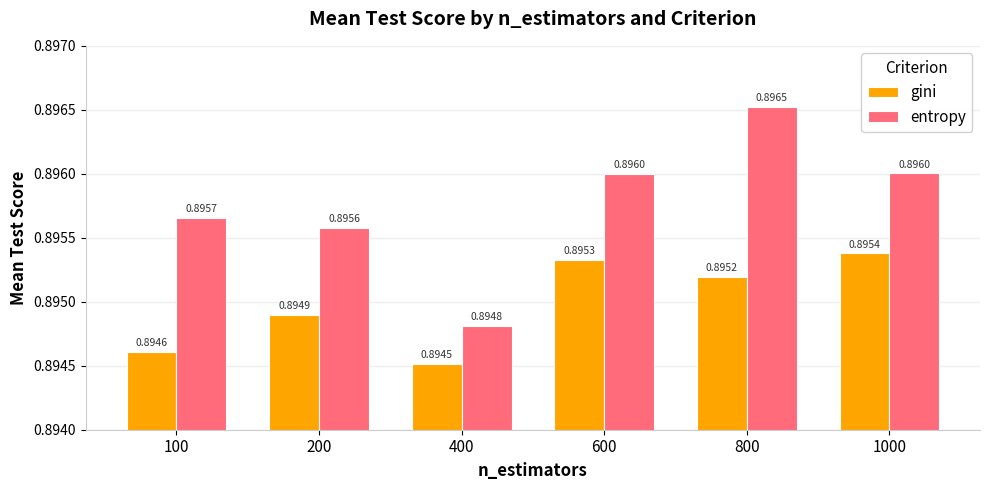

The value of gini at 400 is 1.4. True or false?

False